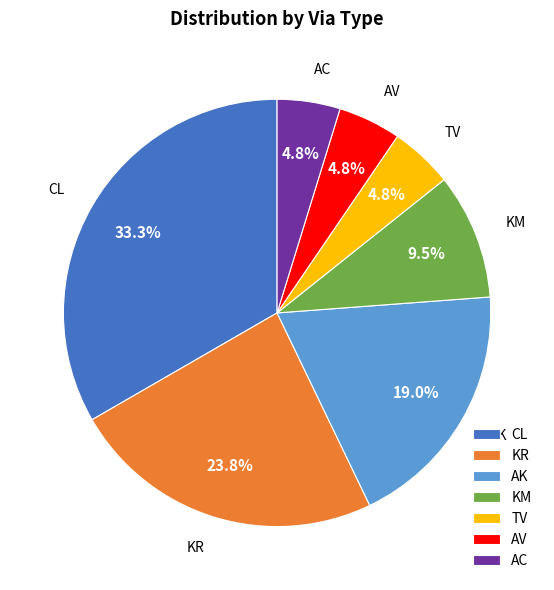

Does AC account for over 50% of the chart?

No